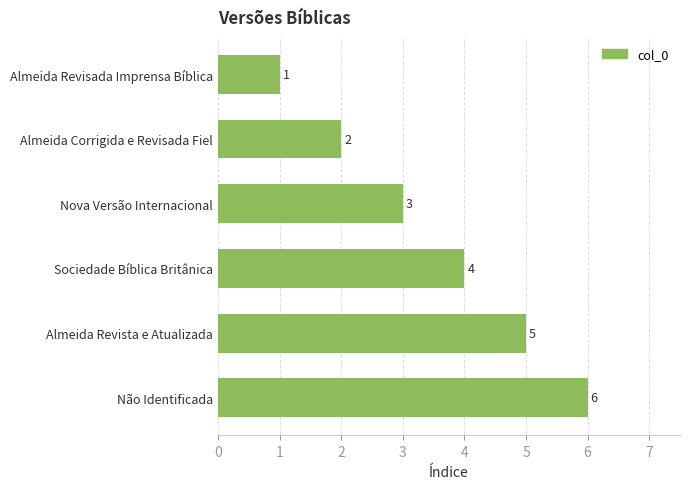

What is the sum of all values?

21